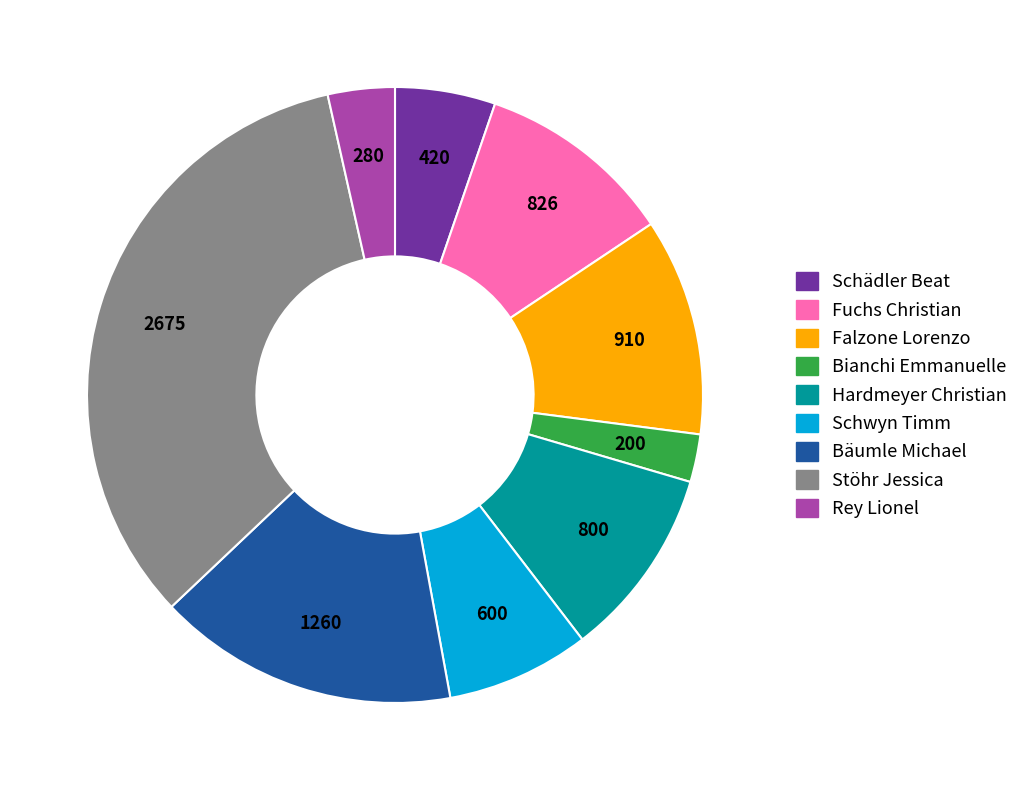

Does any single category account for the majority?

No